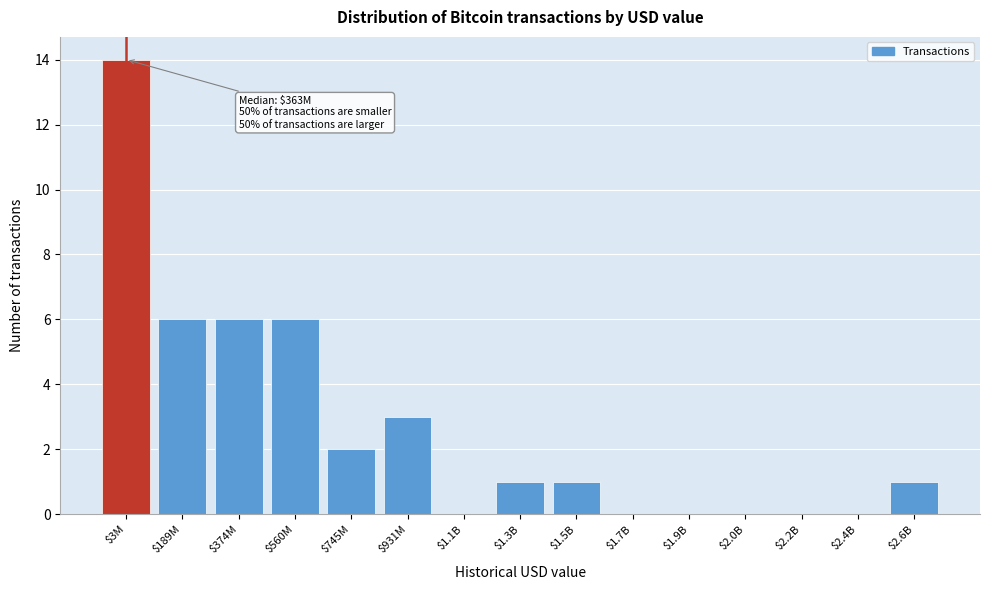

What is the maximum value shown in the chart?

14